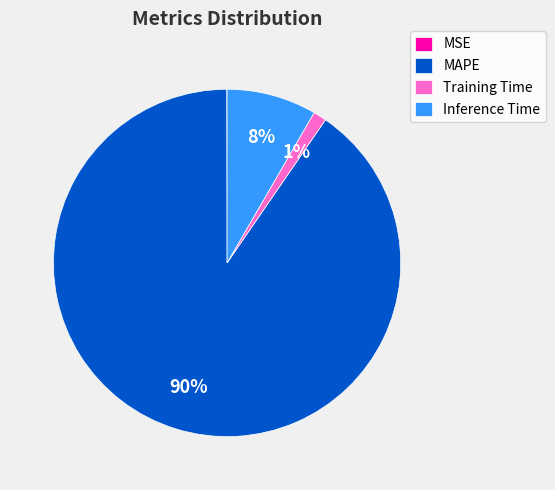

Is there any slice that represents more than half of the pie?

Yes